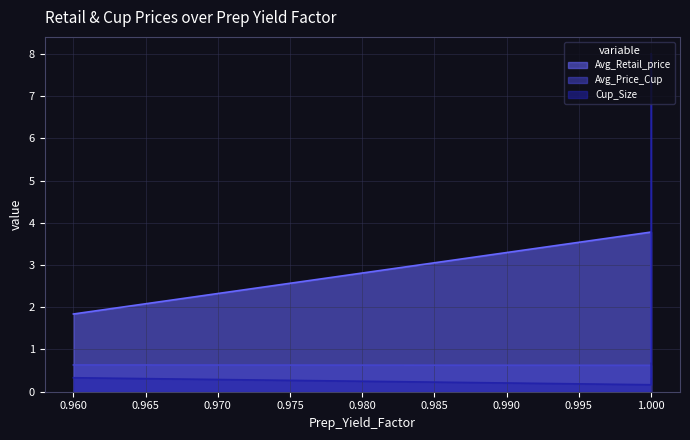

True or false: Avg_Price_Cup and Avg_Retail_price intersect in this chart.

False